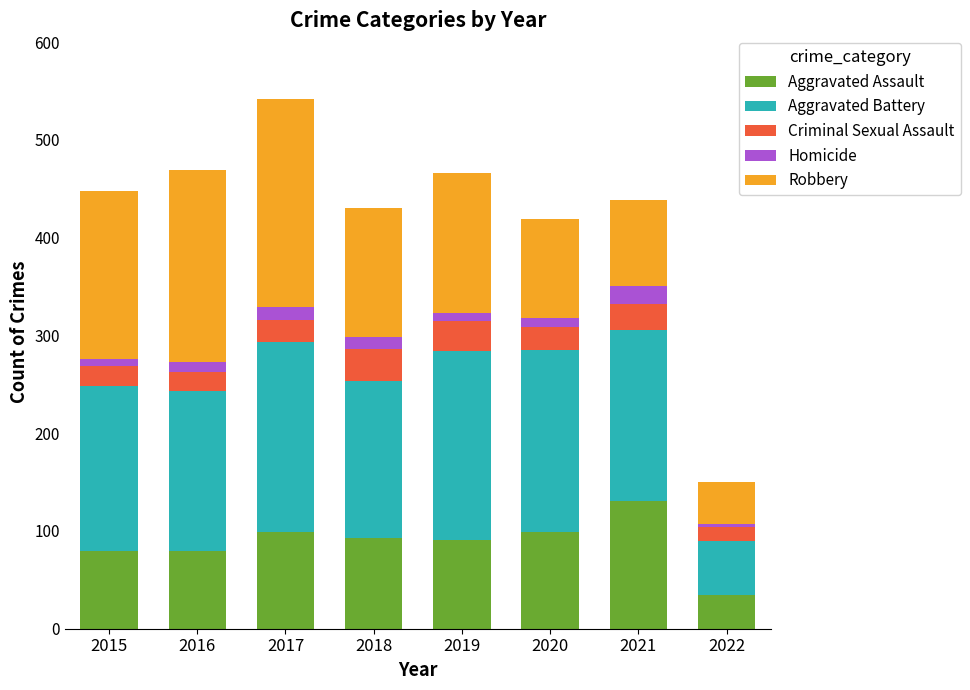

At which category is the sum across all series the highest?

2017